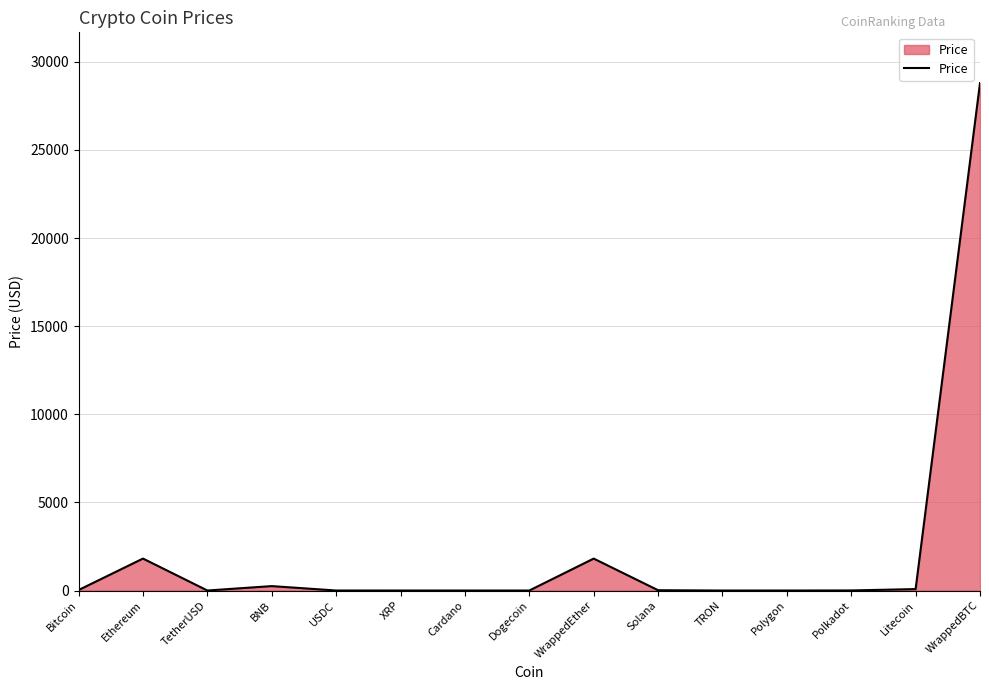

Which has a higher value, Cardano or WrappedEther?

WrappedEther